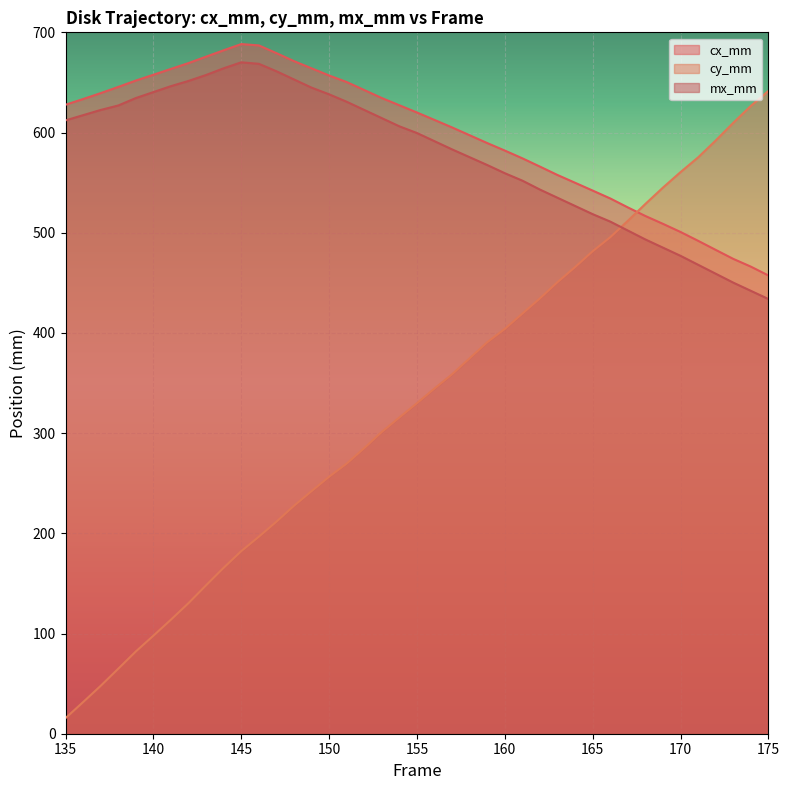

What is the average value of the mx_mm series?

577.0